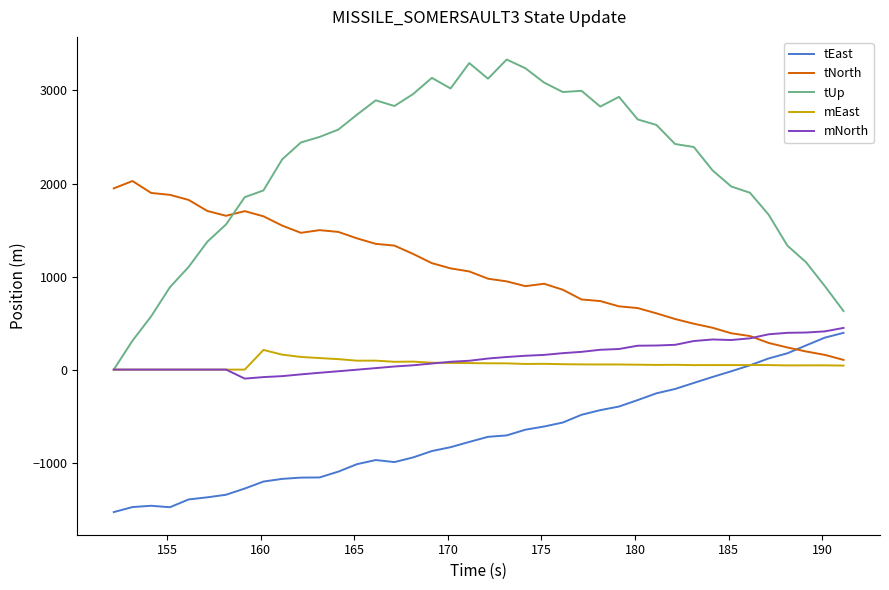

What is the maximum value shown in the chart?

3332.6